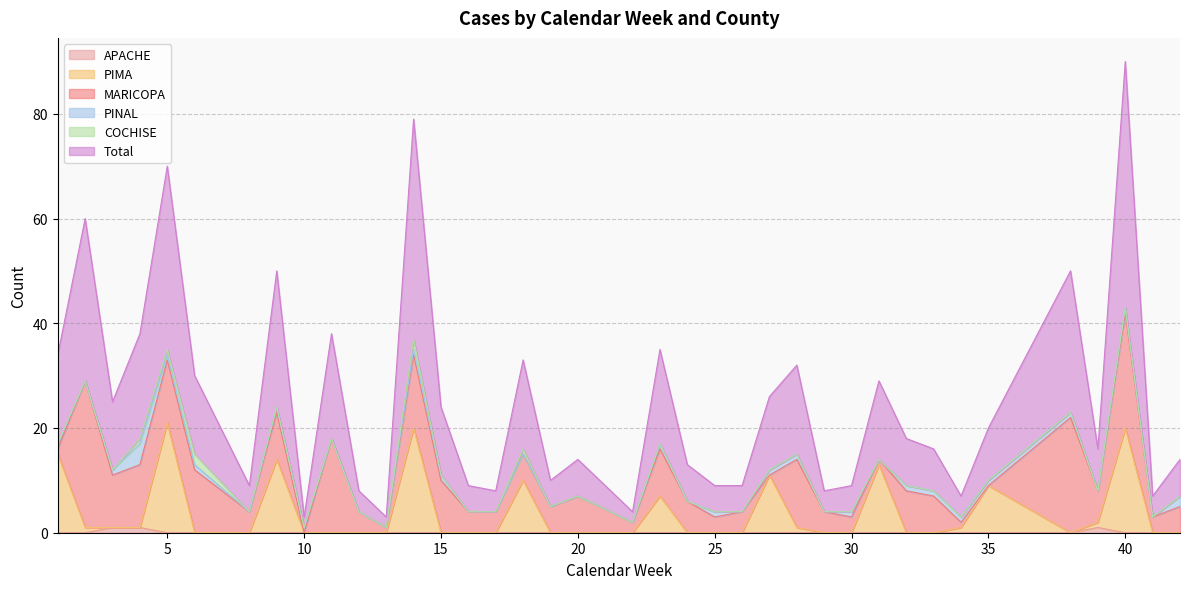

True or false: Total and APACHE cross at least once.

False